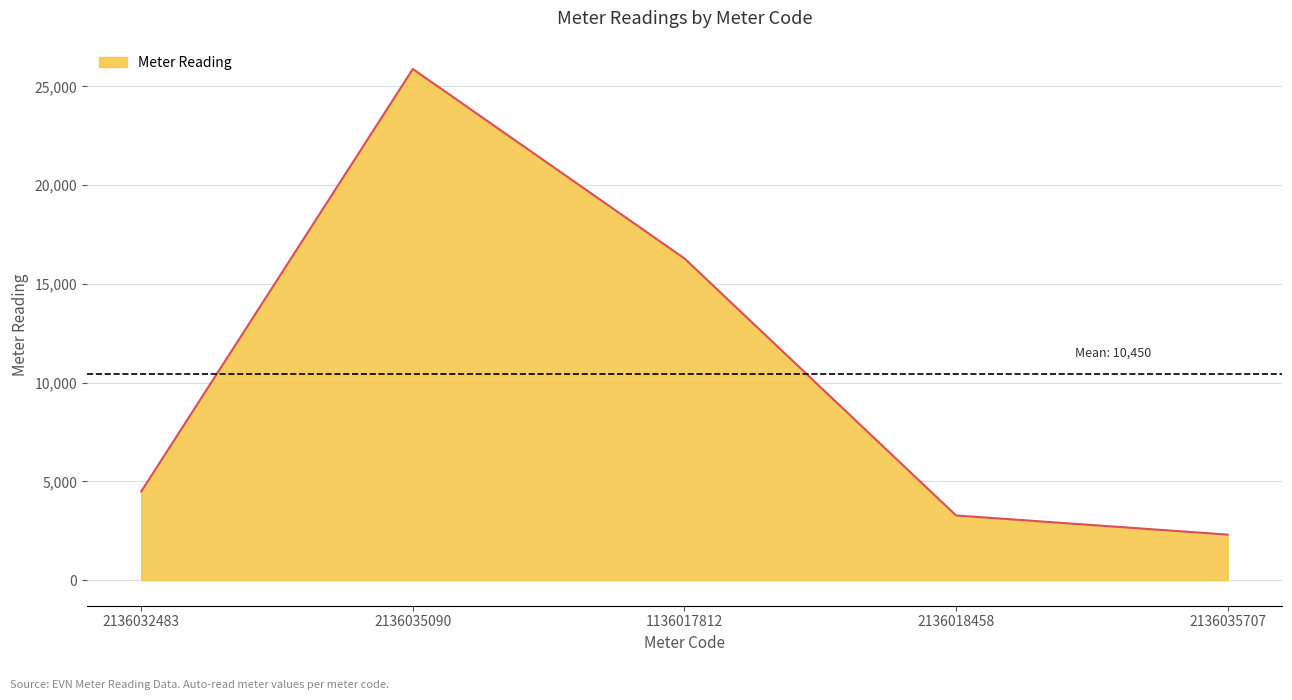

What is the difference between the maximum and second lowest values?

22604.4